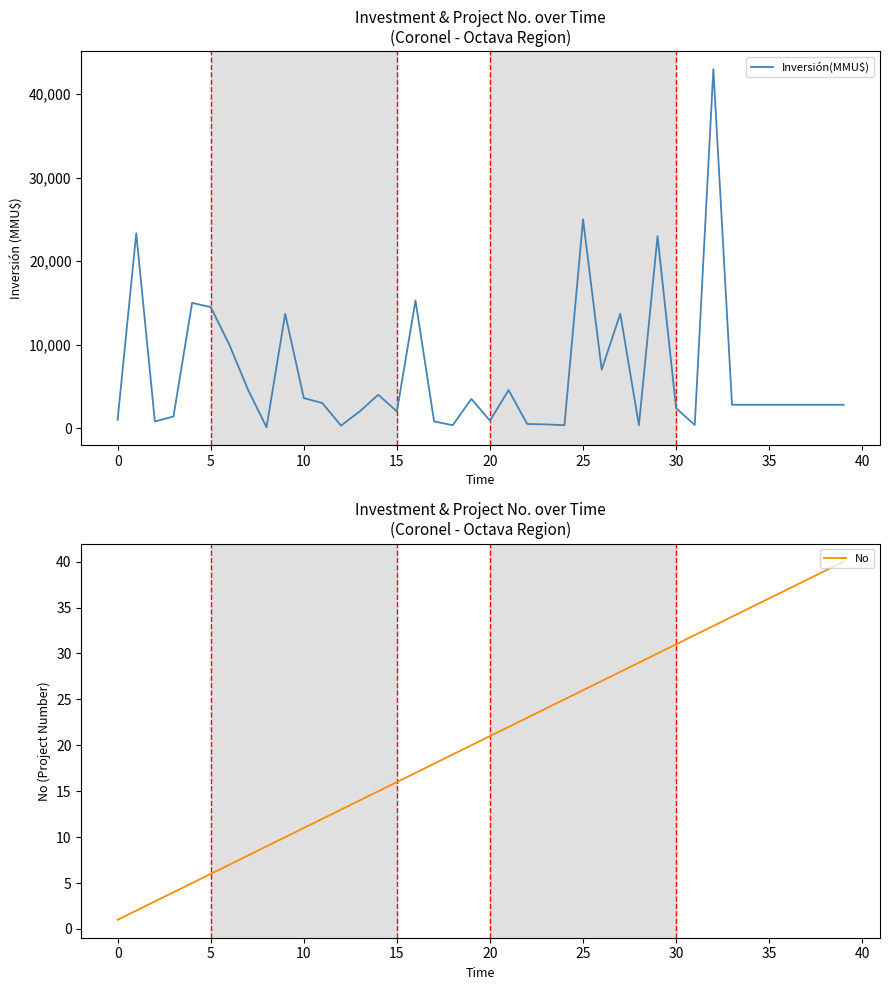

What is the highest value of the Inversión(MMU$) series?

43000